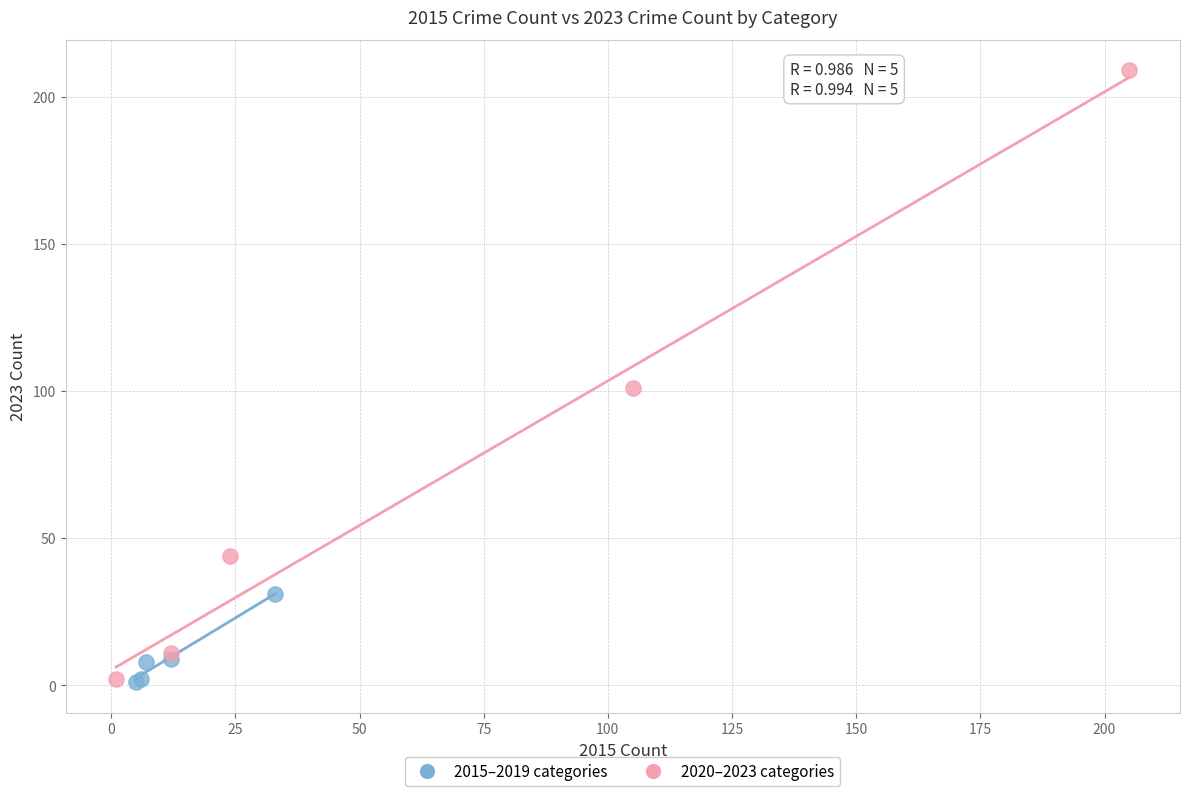

Which series has the largest Y range (max minus min)?

2020–2023 categories